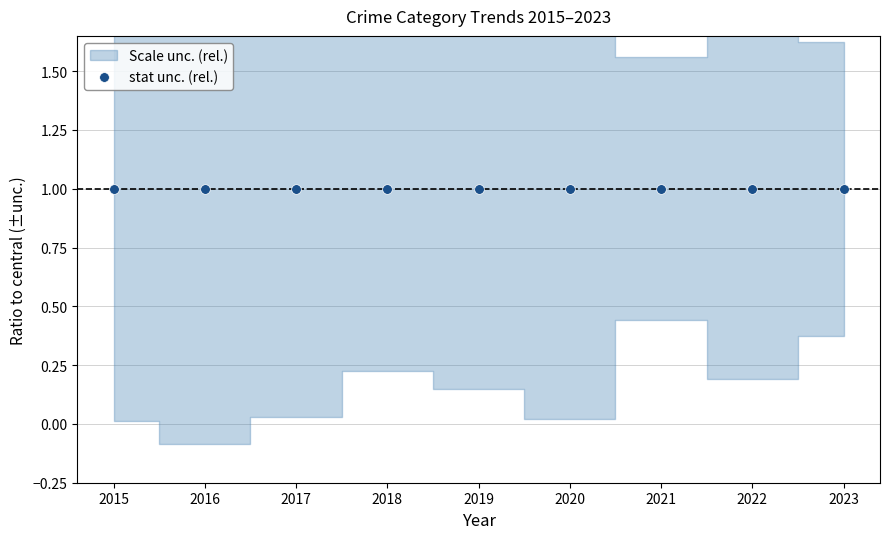

Which has a higher value, 2020 or 2021?

2020